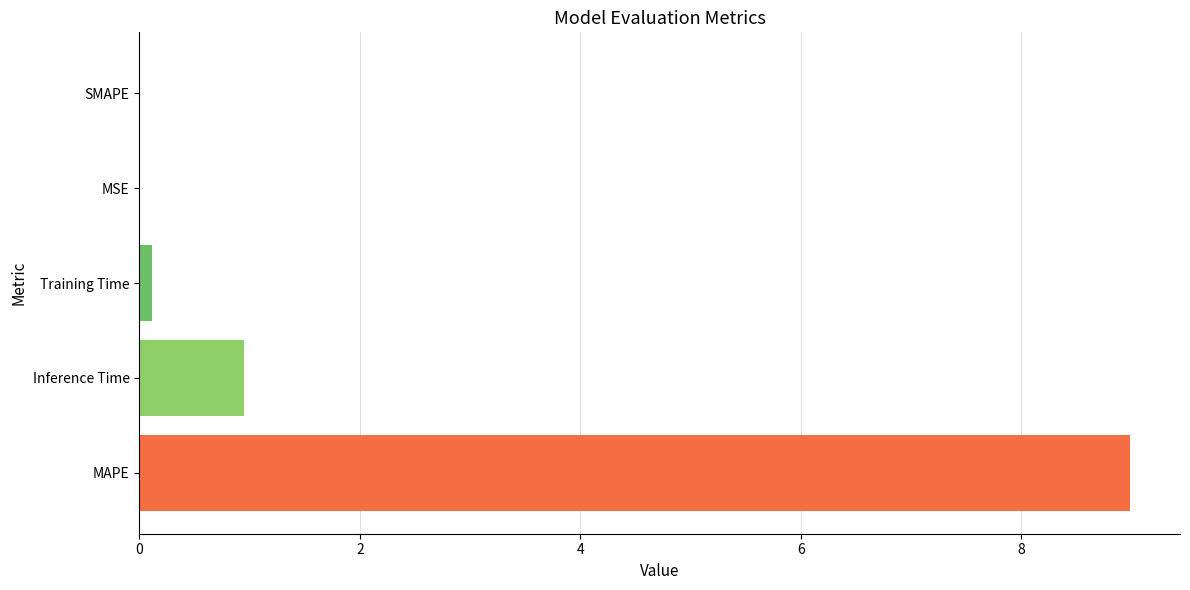

True or false: the data shows -4.9 at SMAPE.

False